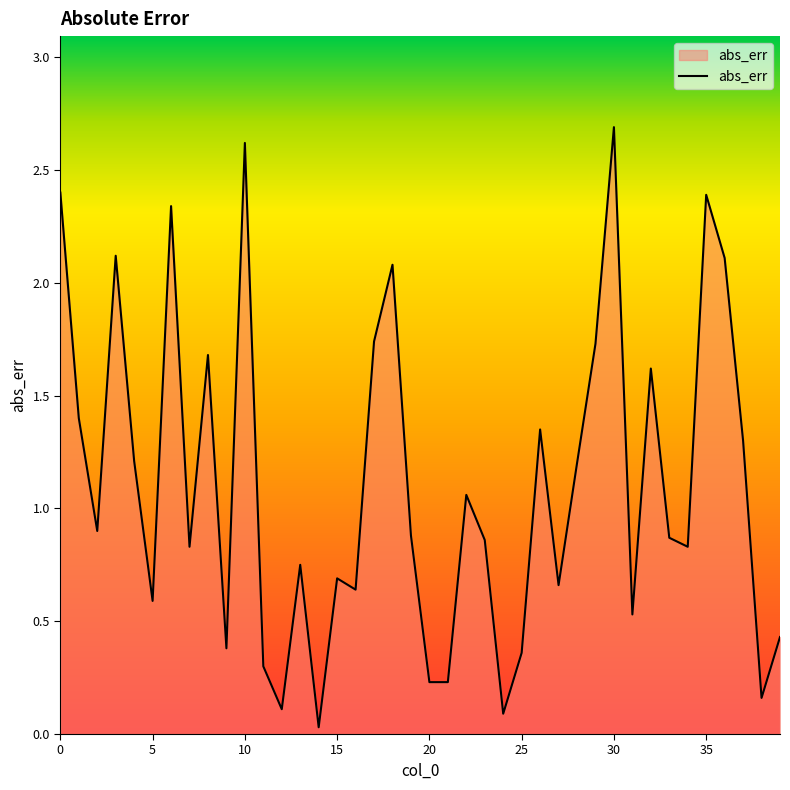

What is the difference between the maximum and minimum values?

2.7